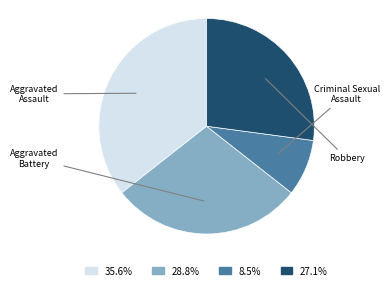

Does any single category account for the majority?

No